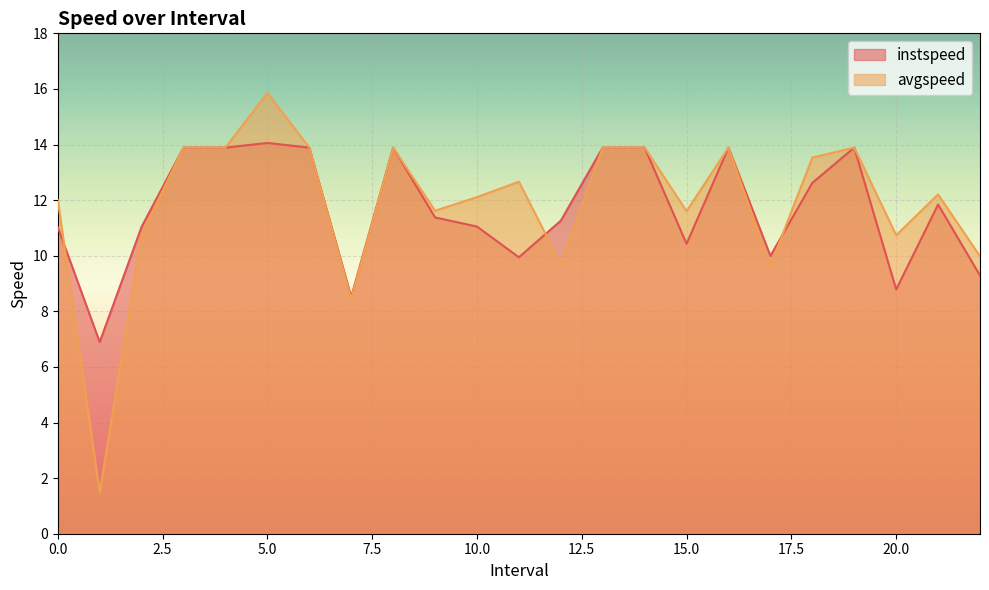

Rank the series by their average value, from lowest to highest.

instspeed, avgspeed